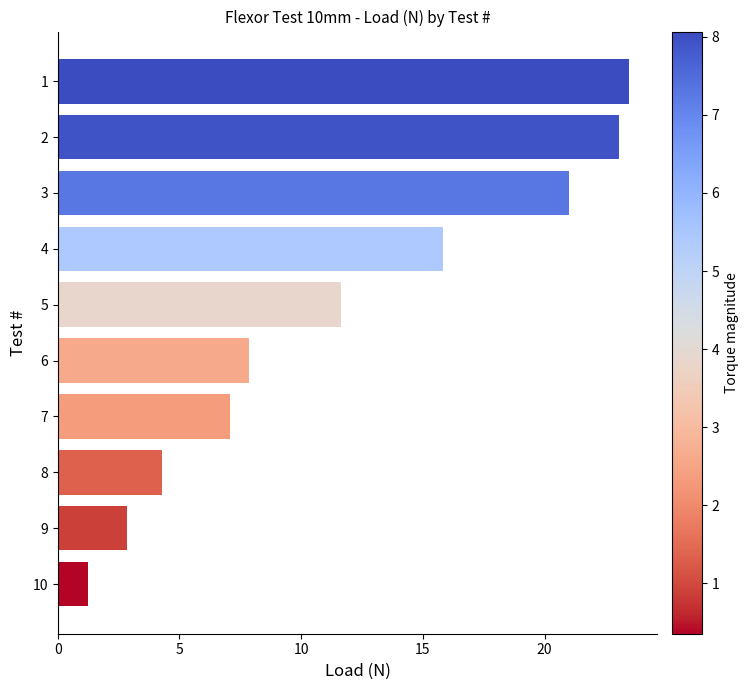

What is the value of the 7th bar from the top?

7.1